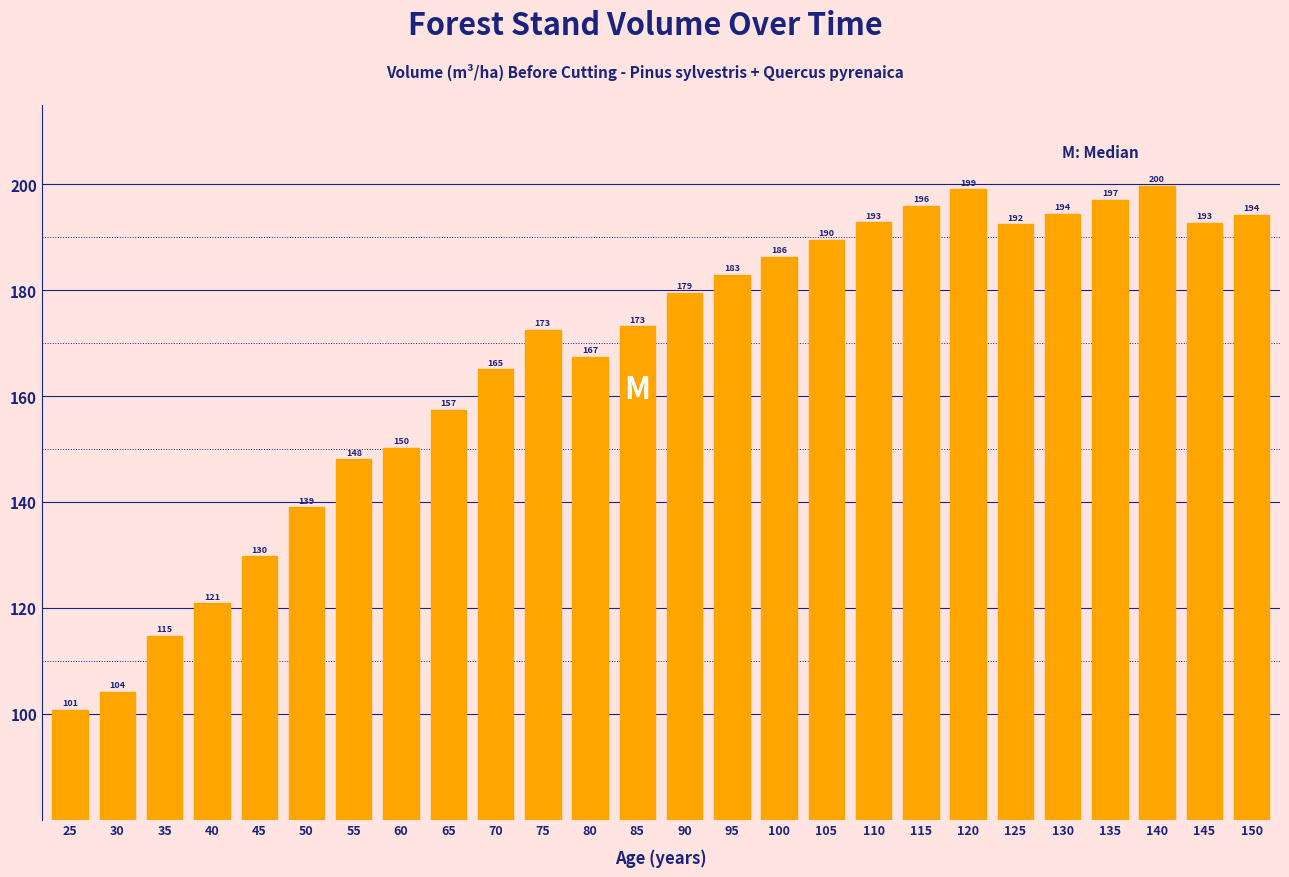

Approximately how many times larger is the value at 90 compared to 60?

1.2